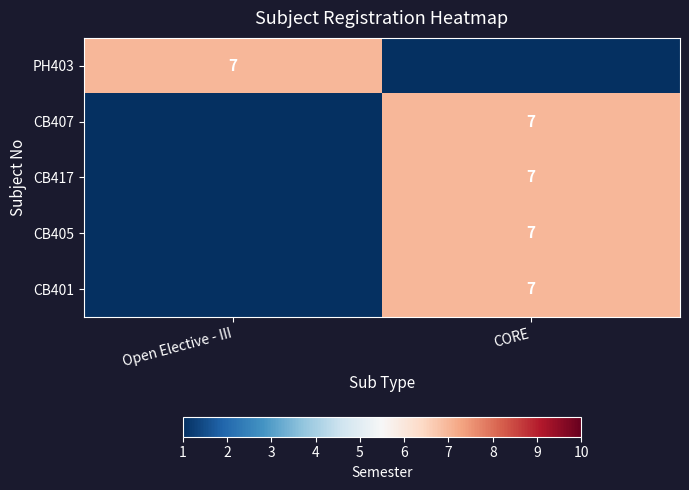

True or false: CB401 has a value of 7 at CORE.

True